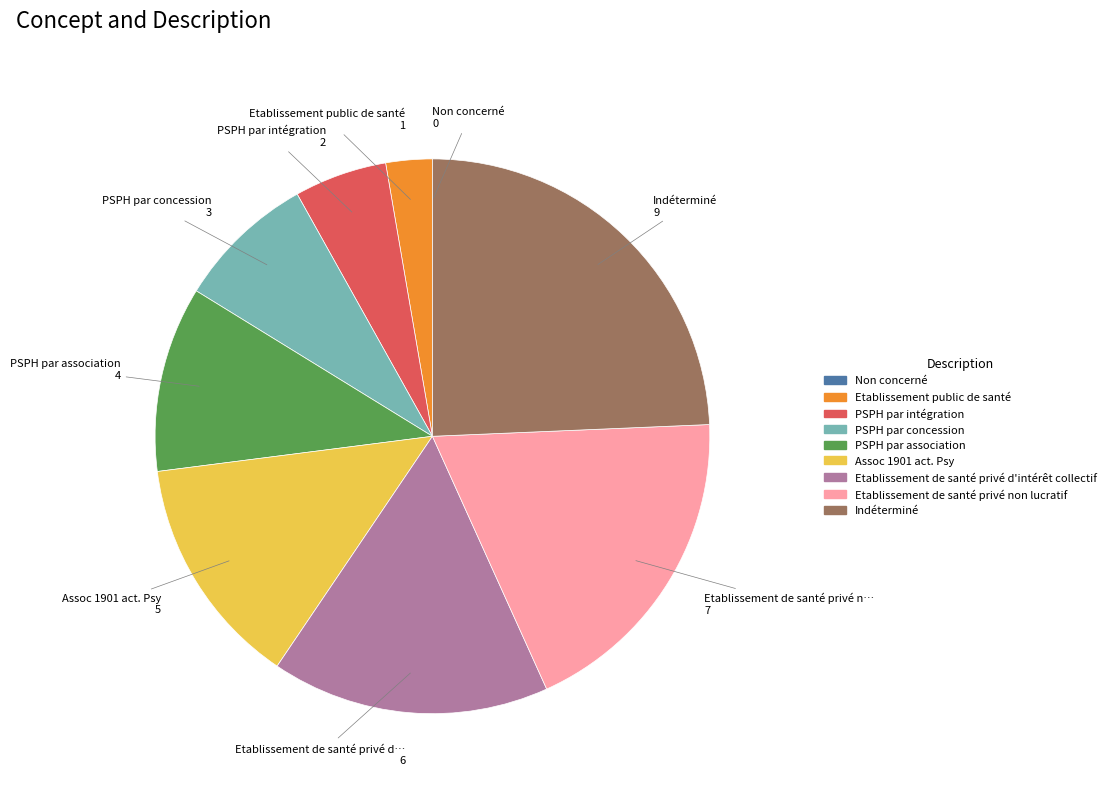

Do Etablissement public de santé and PSPH par association together represent more than half of the pie?

No